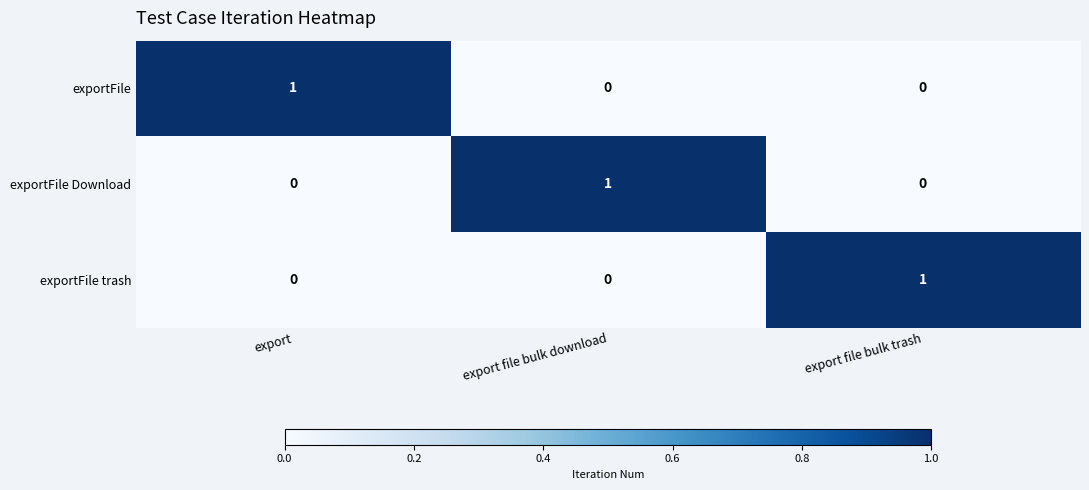

Reading right to left, transcribe all the data shown in this chart.

exportFile: export file bulk trash=0	export file bulk download=0	export=1
exportFile Download: export file bulk trash=0	export file bulk download=1	export=0
exportFile trash: export file bulk trash=1	export file bulk download=0	export=0